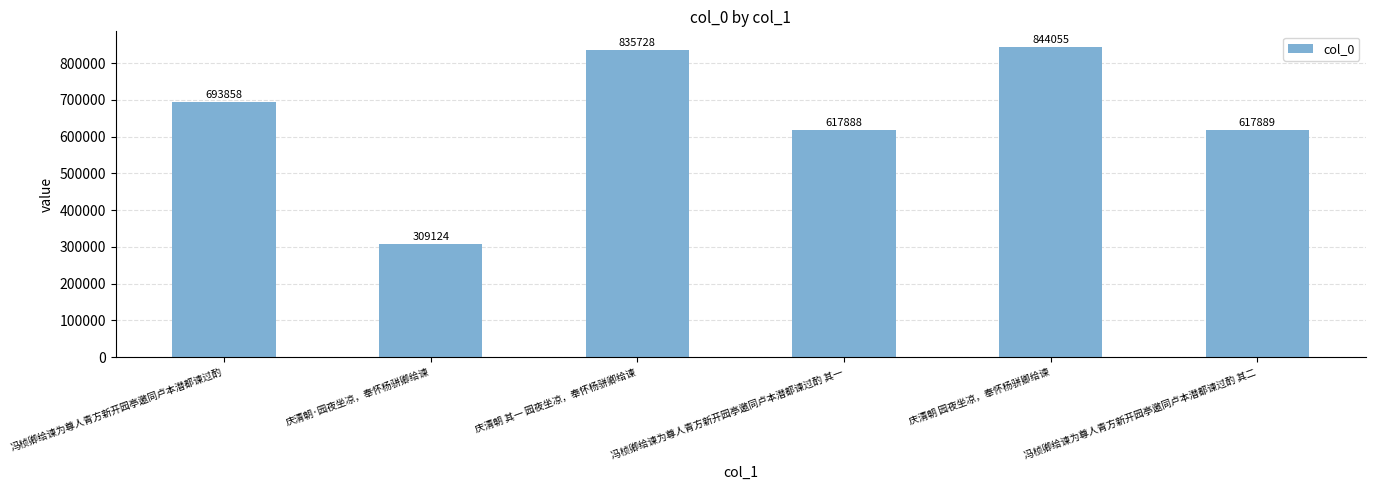

The chart shows a value of 1054526 at 冯桢卿给谏为尊人青方新开园亭邀同卢本潜都谏过酌 其二. True or false?

False